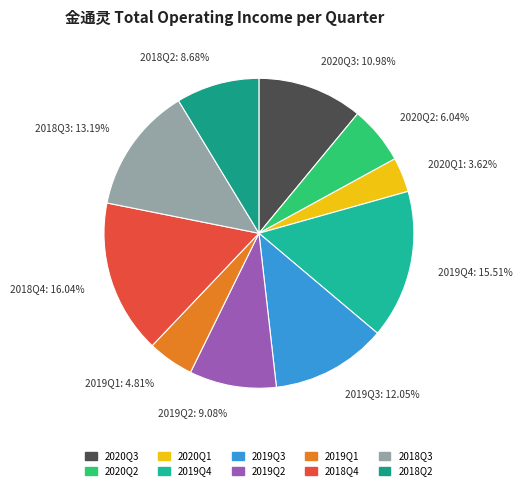

To the nearest percent, what percentage of the pie is 2018Q3?

13%